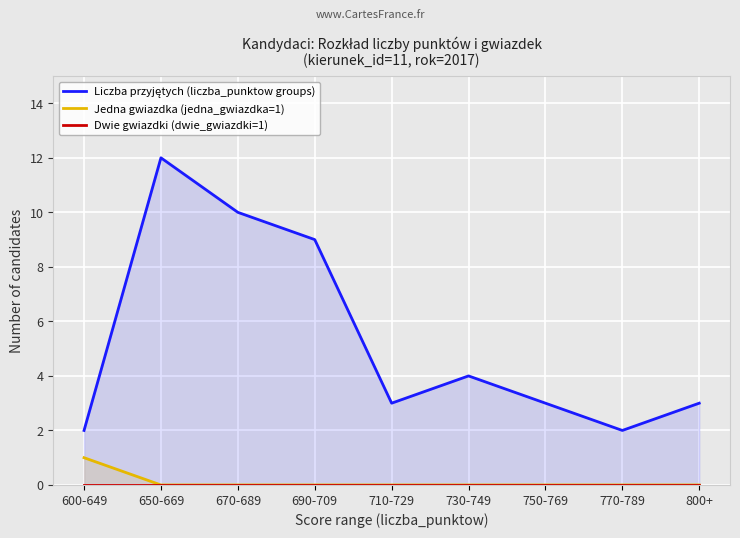

Which series changed the most between 750-769 and 770-789?

Liczba przyjętych (liczba_punktow groups)